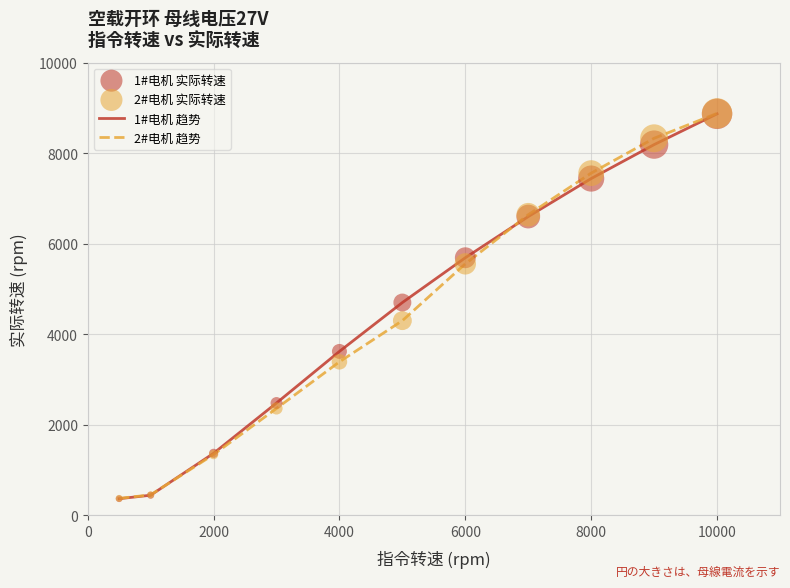

What is the minimum value shown in the chart?

365